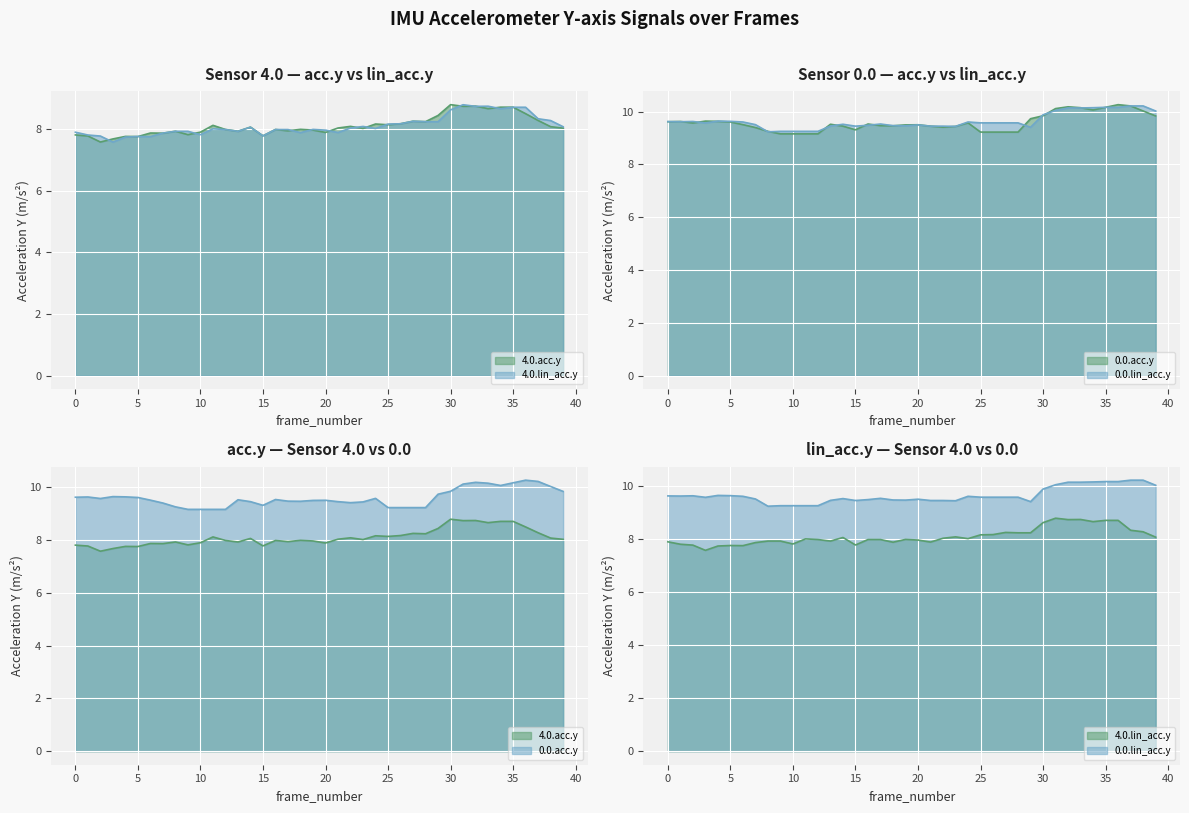

True or false: 4.0.acc.y and 0.0.acc.y cross at least once.

False